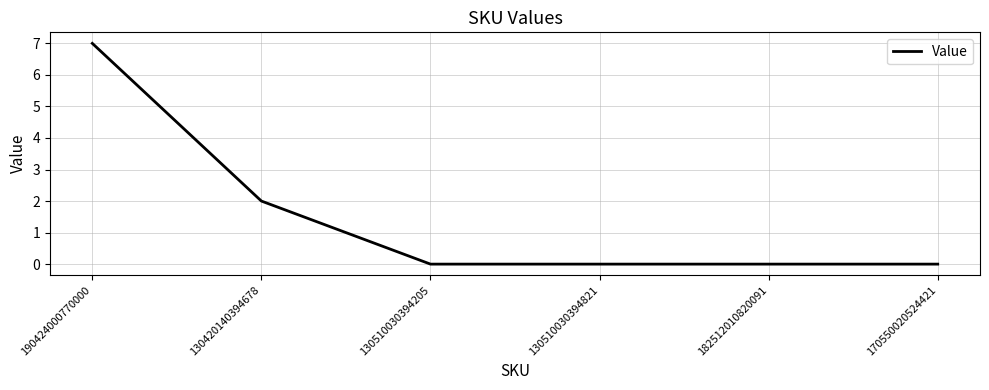

Is it true that the value at 130510030394821 is -4?

False